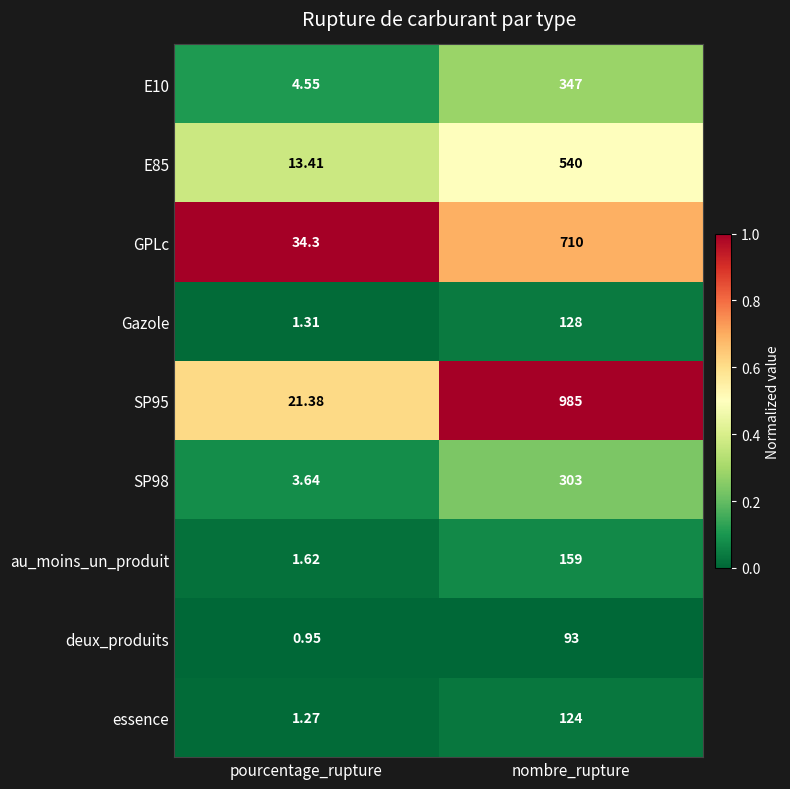

Where is deux_produits nearest to the value 46?

pourcentage_rupture